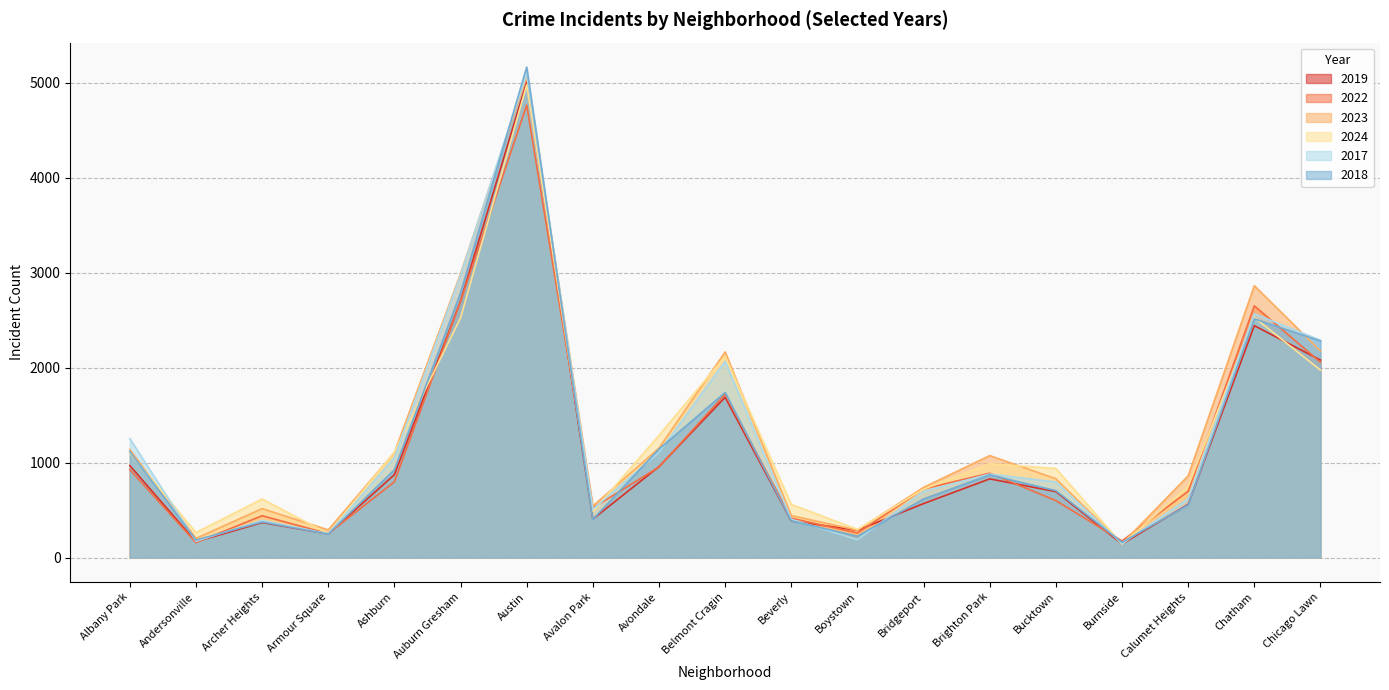

What is the label of the 18th point from the left?

Chatham